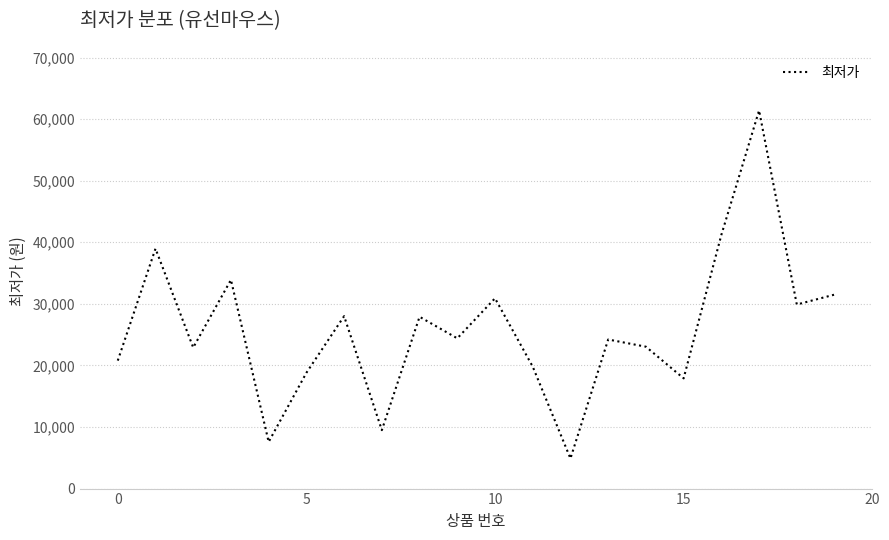

What is the greatest value displayed?

61400